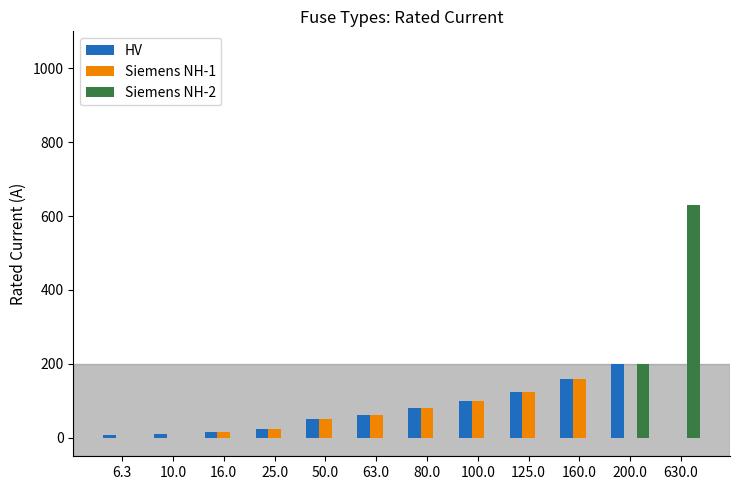

At which category does the chart reach its peak across all series?

630.0